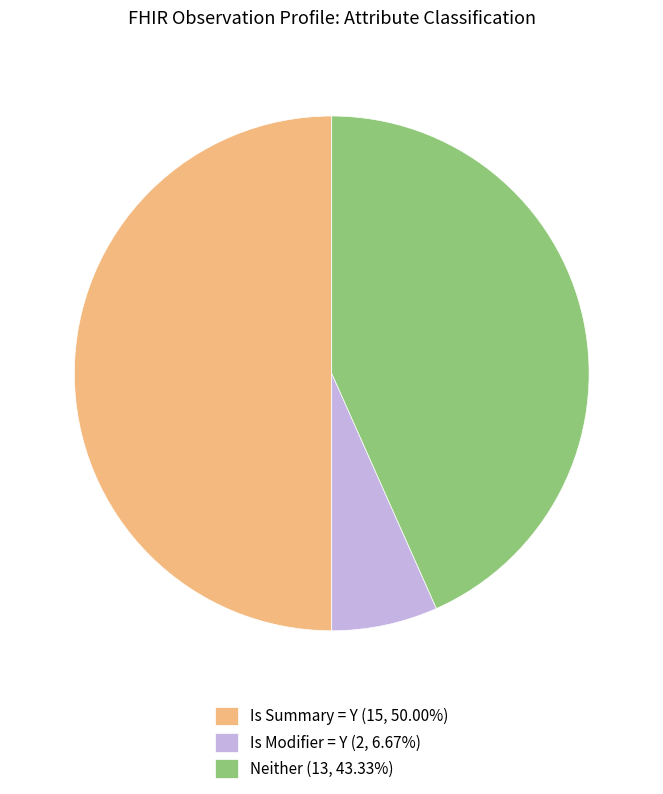

Is Neither (13, 43.33%) the majority of the pie?

No